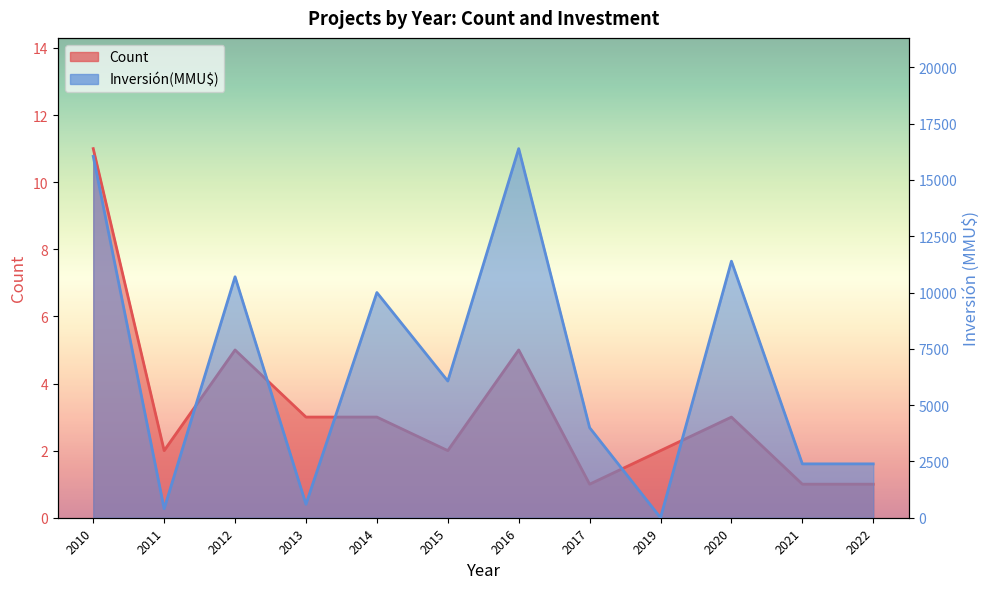

How many lines are shown in the chart?

2